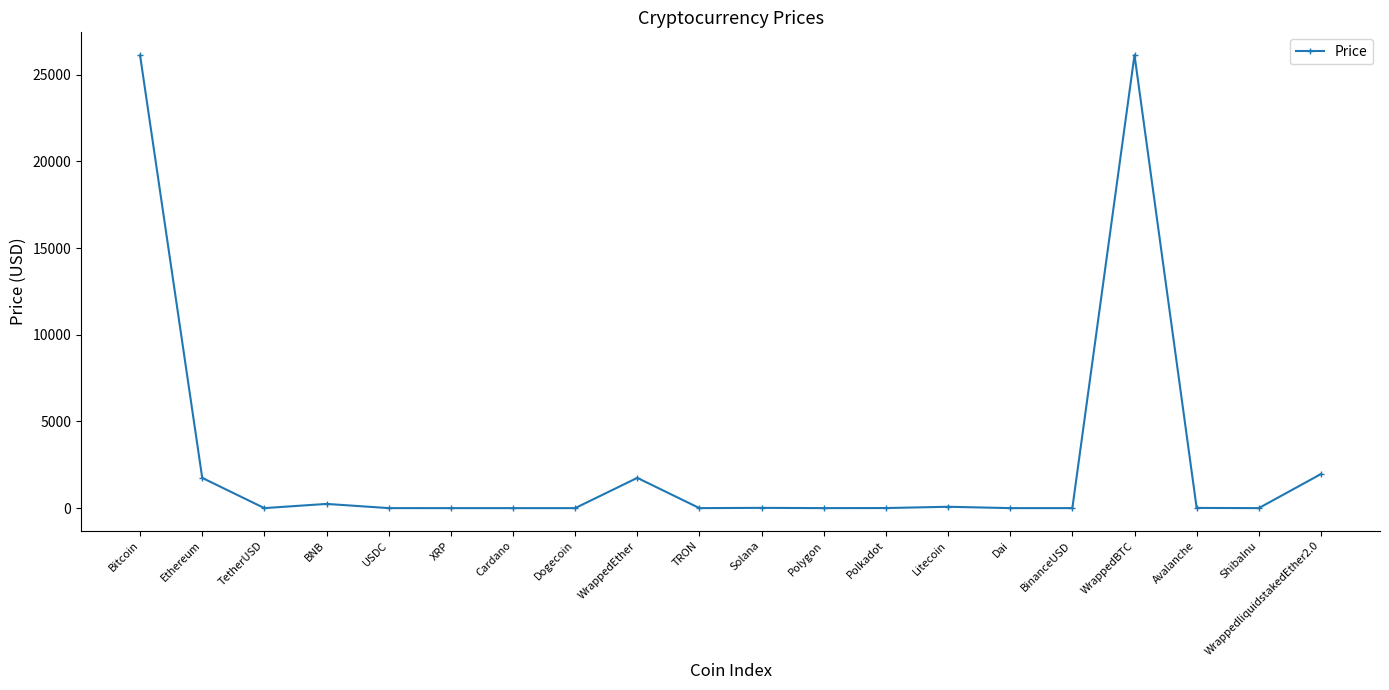

At which category does the data reach its first local valley?

TetherUSD